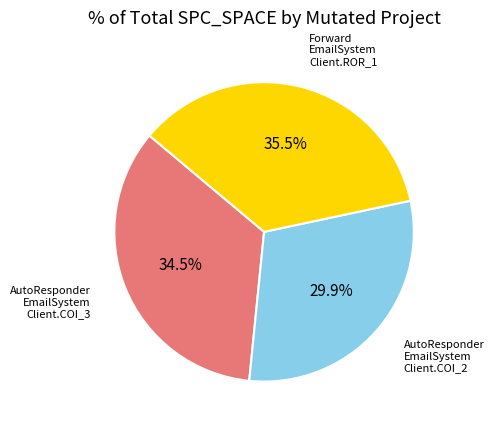

Is there a majority slice in this chart?

No